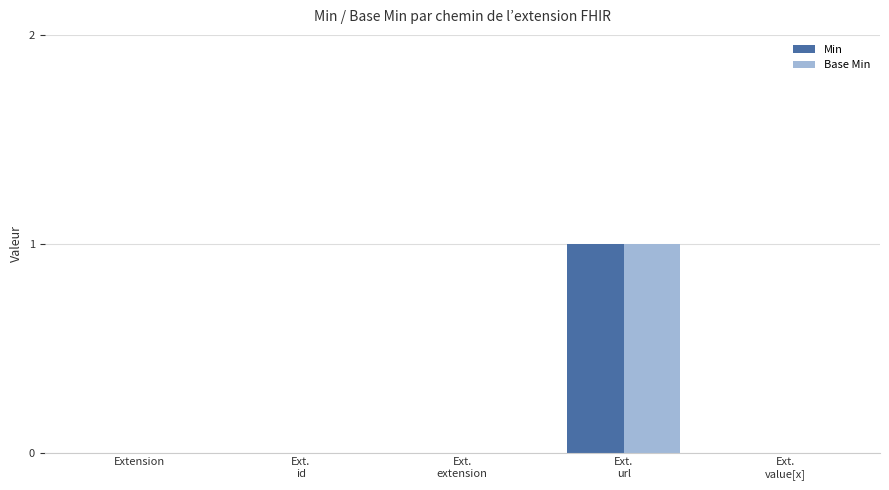

Is it true that Base Min equals 1 at Extension?

False